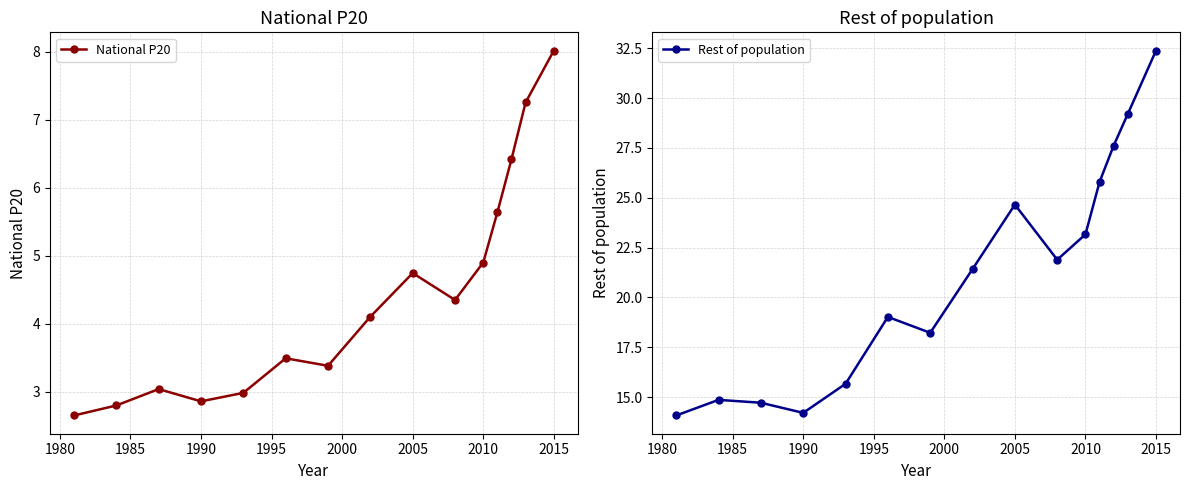

What is the minimum value for National P20?

2.7